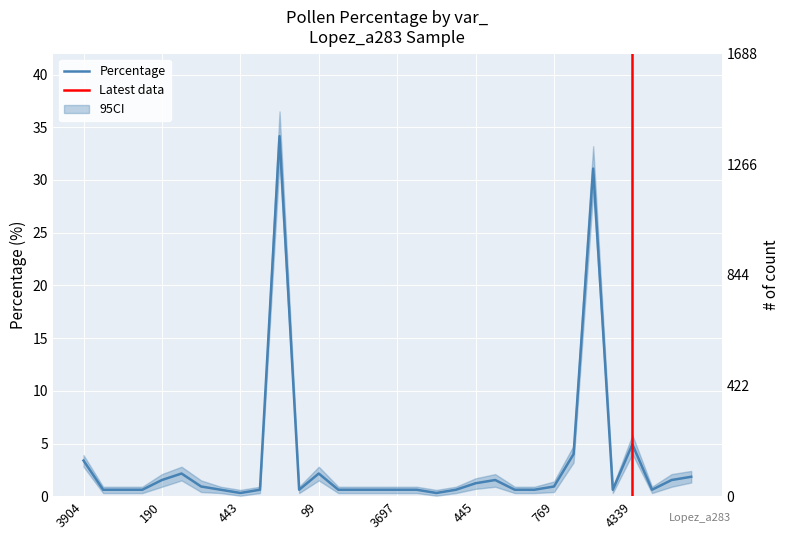

What is the minimum value shown in the chart?

0.3